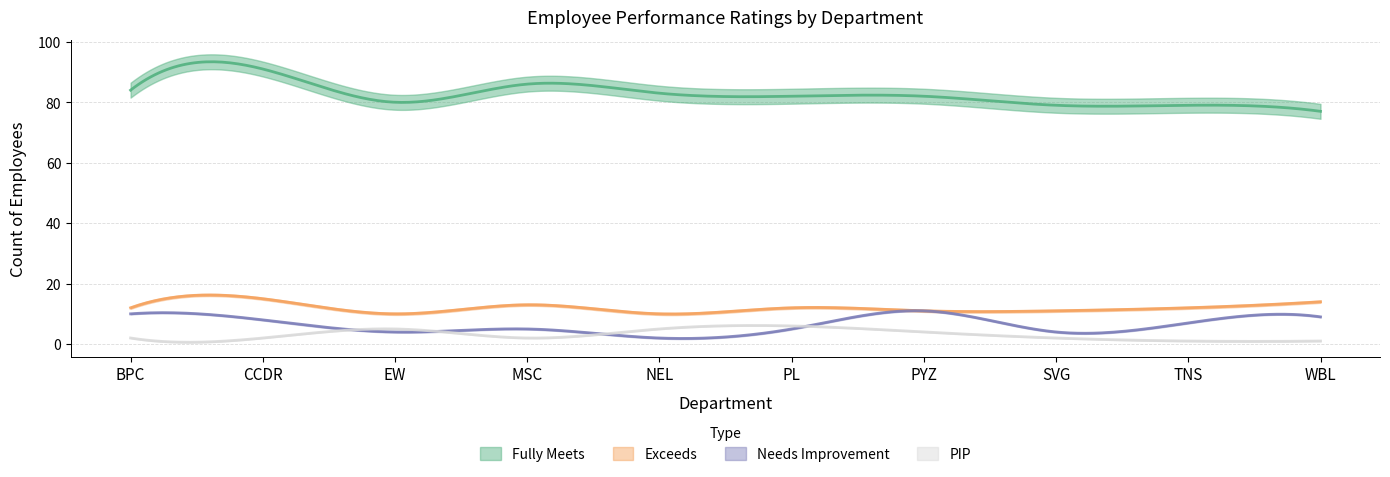

Is it true that Needs Improvement equals 10 at BPC?

True